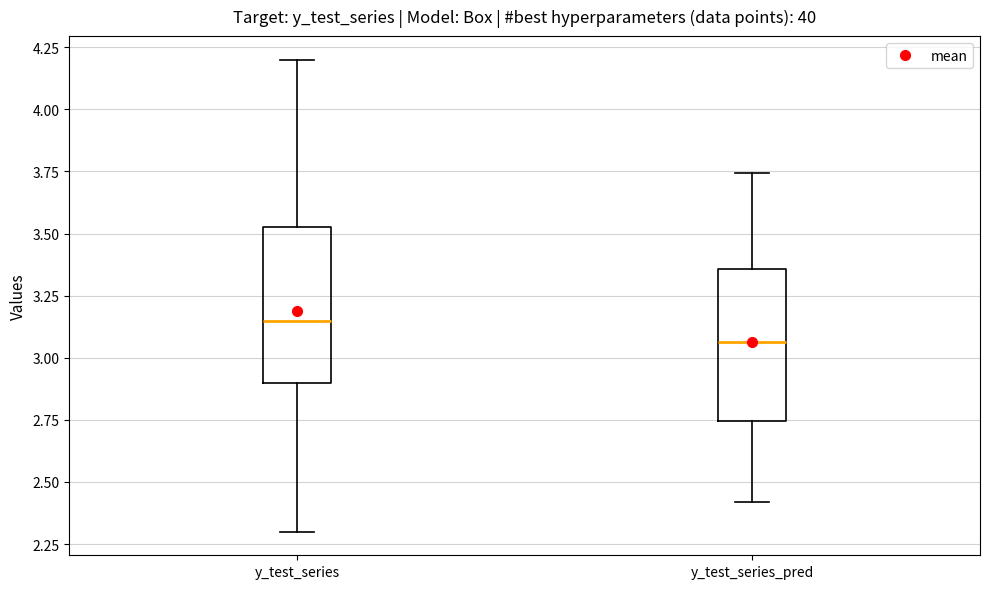

Reading left to right, read every box against the y-axis: the position of its median line, the range the box covers, and the ends of its whiskers. The values are not printed on the chart, so give them approximately, as read against the axis.

y_test_series: median 3.15, box 2.90 to 3.55, whiskers 2.30 to 4.20
y_test_series_pred: median 3.05, box 2.75 to 3.35, whiskers 2.40 to 3.75